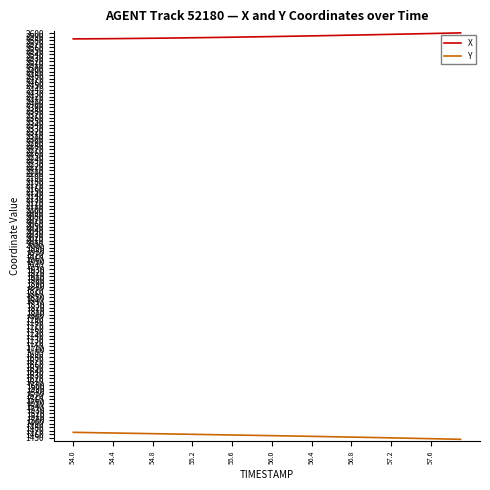

What is the minimum value shown in the chart?

1446.1